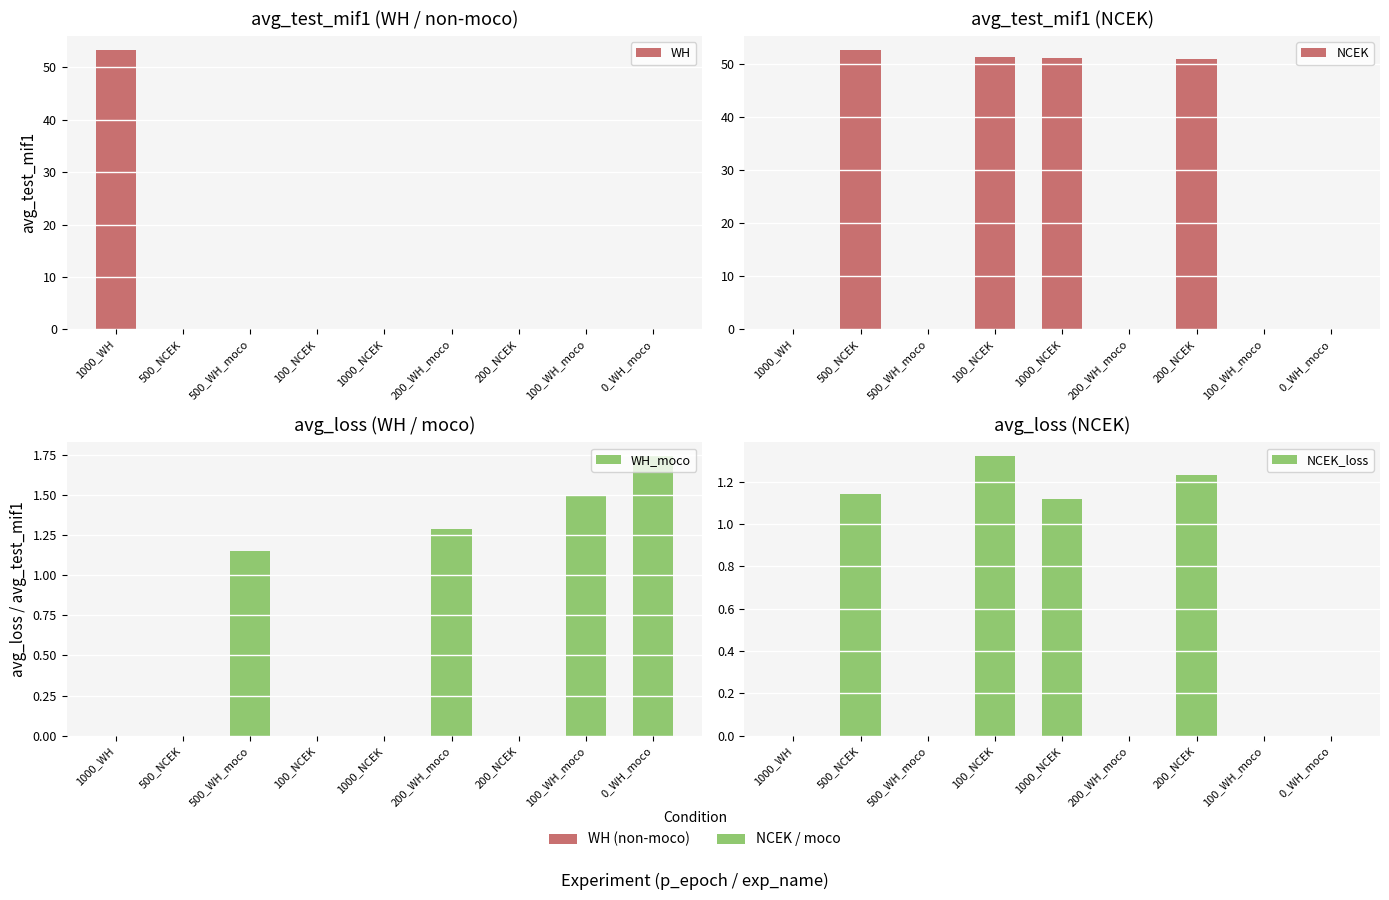

Between 200_NCEK and 1000_WH, which is larger?

1000_WH